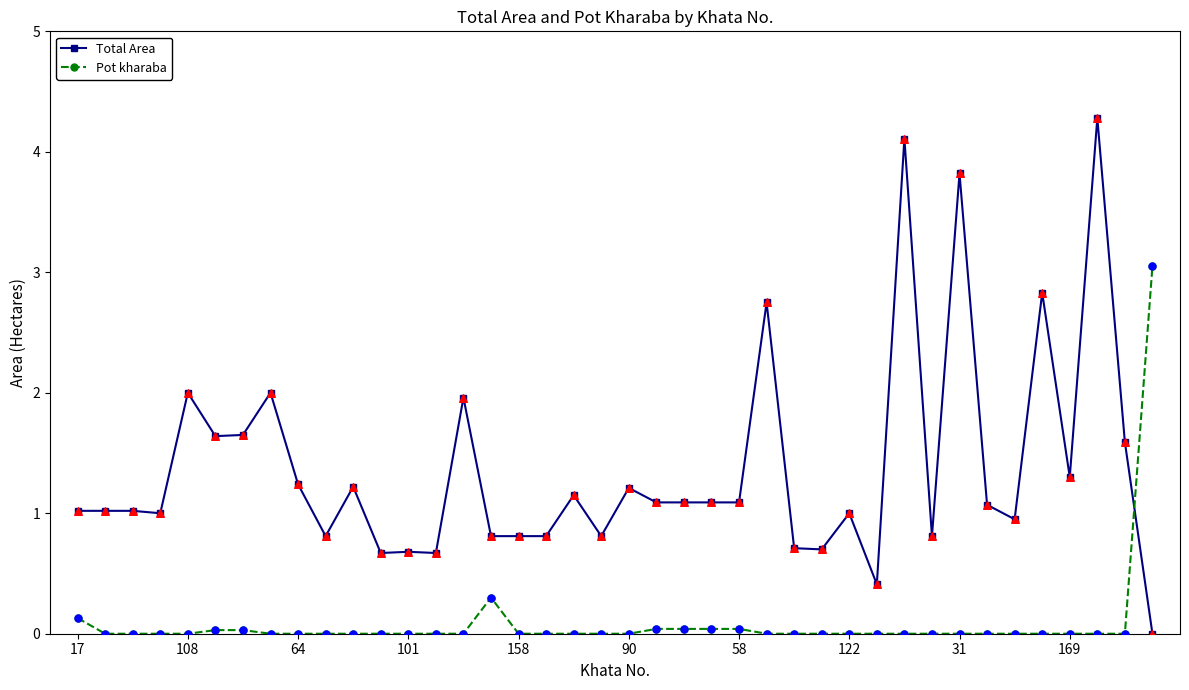

Which series has the largest range (max minus min)?

Total Area